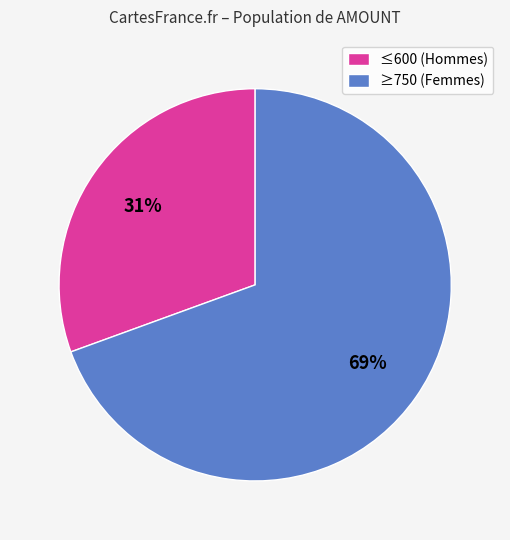

To the nearest percent, what is the average slice percentage?

50%